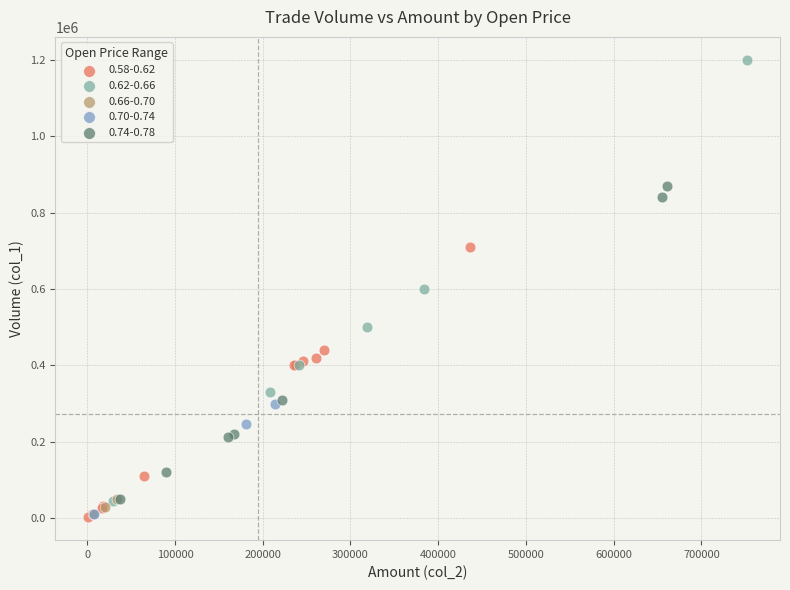

What are all the series names shown in the legend?

0.58-0.62, 0.62-0.66, 0.66-0.70, 0.70-0.74, 0.74-0.78